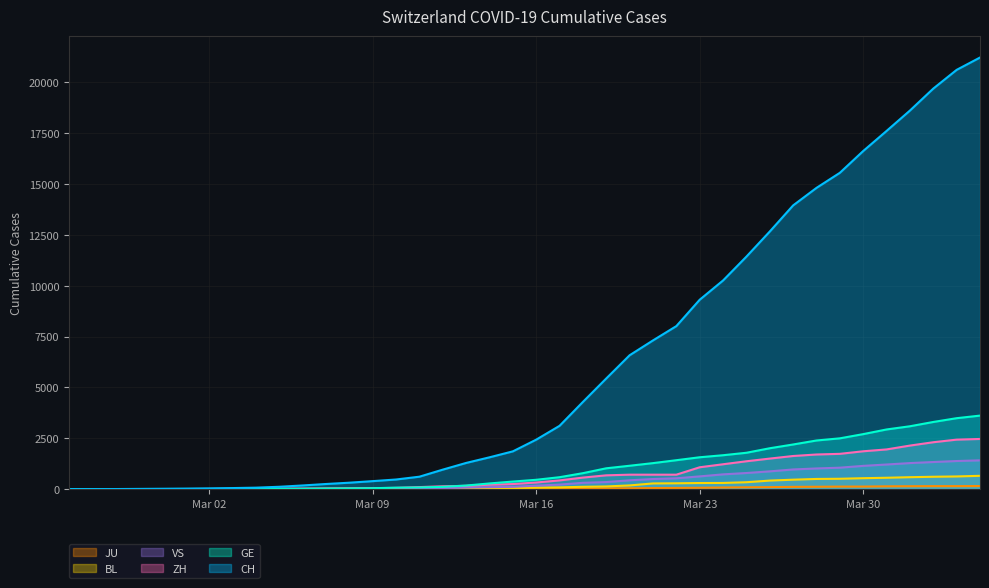

True or false: VS and ZH cross at least once.

False